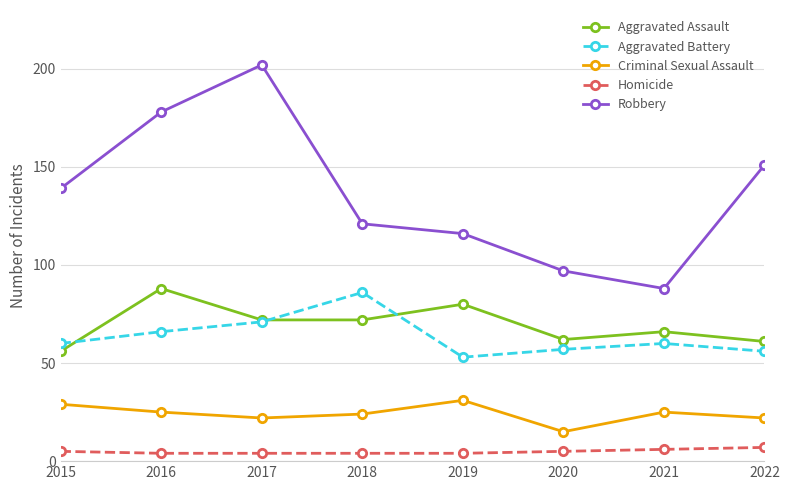

Reading right to left, extract all data points from this chart.

Aggravated Assault: 2022=61	2021=66	2020=62	2019=80	2018=72	2017=72	2016=88	2015=56
Aggravated Battery: 2022=56	2021=60	2020=57	2019=53	2018=86	2017=71	2016=66	2015=60
Criminal Sexual Assault: 2022=22	2021=25	2020=15	2019=31	2018=24	2017=22	2016=25	2015=29
Homicide: 2022=7	2021=6	2020=5	2019=4	2018=4	2017=4	2016=4	2015=5
Robbery: 2022=151	2021=88	2020=97	2019=116	2018=121	2017=202	2016=178	2015=139